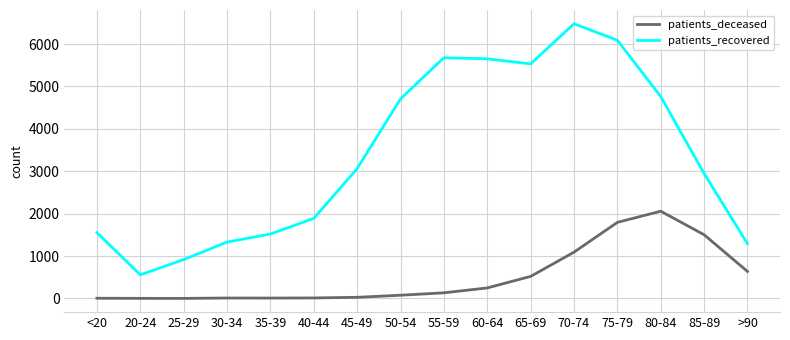

True or false: patients_deceased and patients_recovered cross at least once.

False